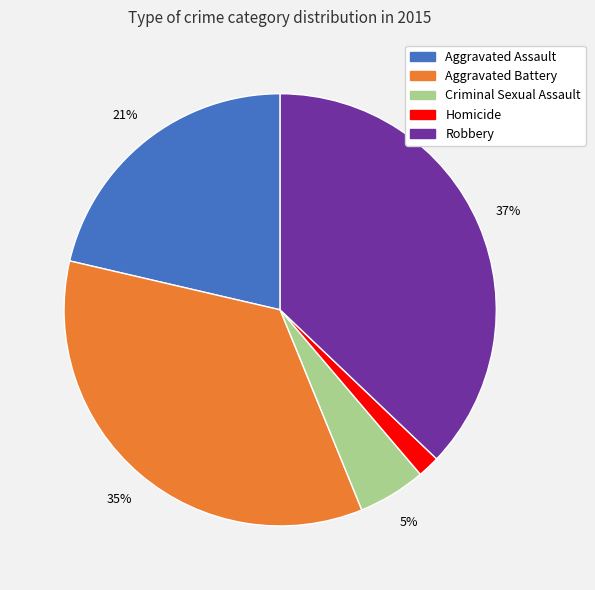

Count the number of slices in the pie.

5